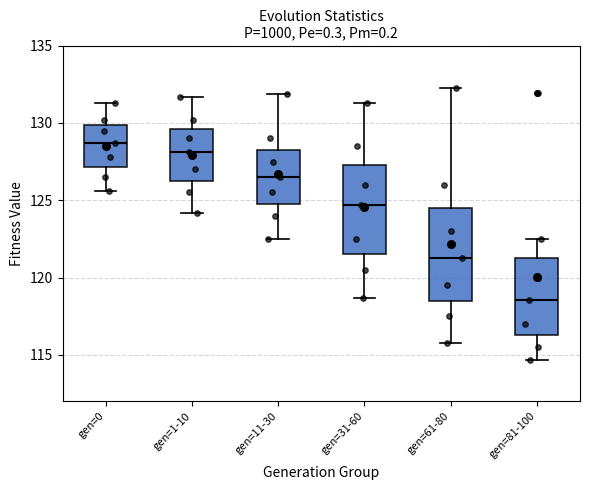

Which box has the highest median line?

gen=0